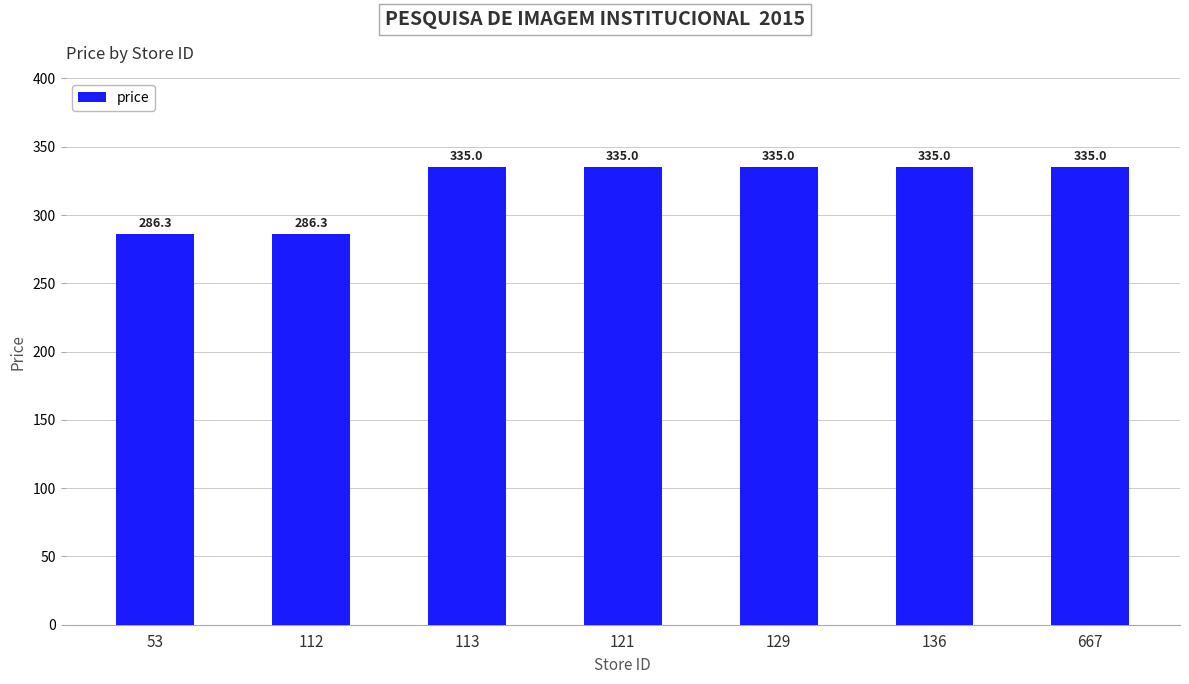

Reading left to right, list all the values displayed in this chart.

286.3	286.3	335.0	335.0	335.0	335.0	335.0